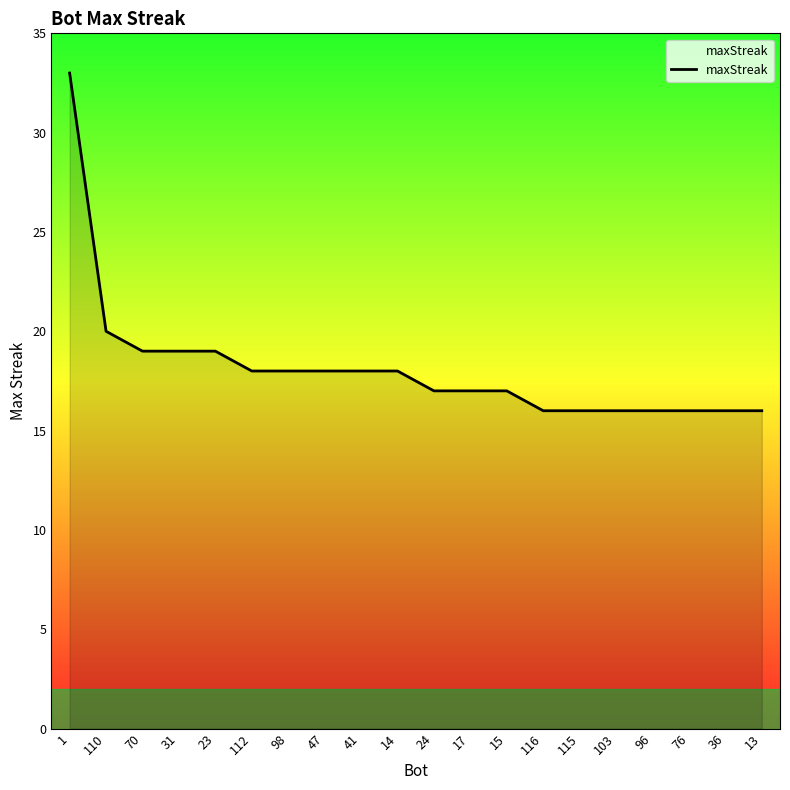

What is the minimum value shown in the chart?

16